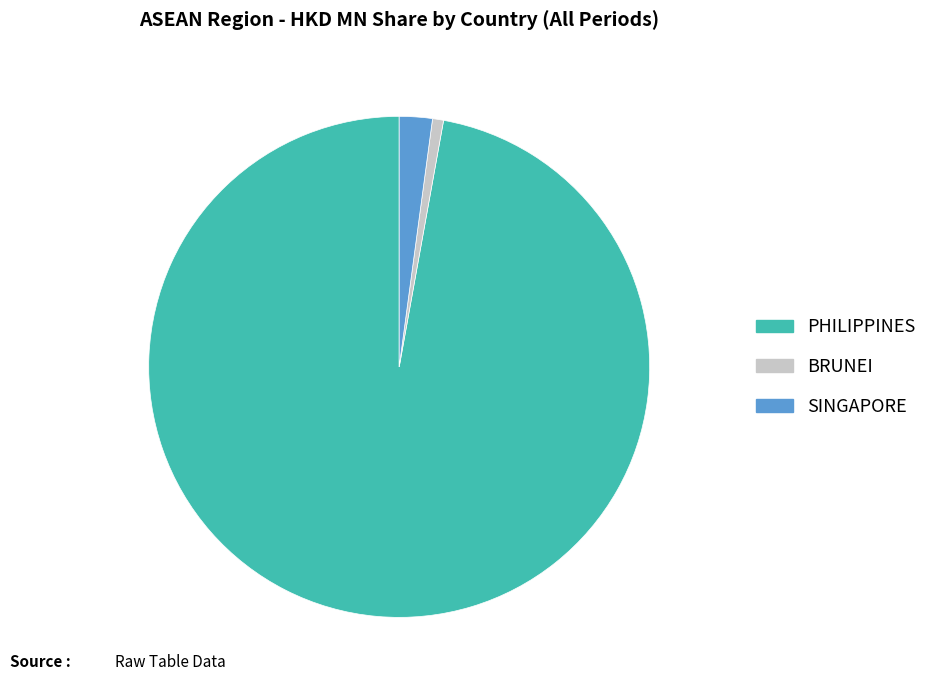

How many slices are in this pie chart?

3